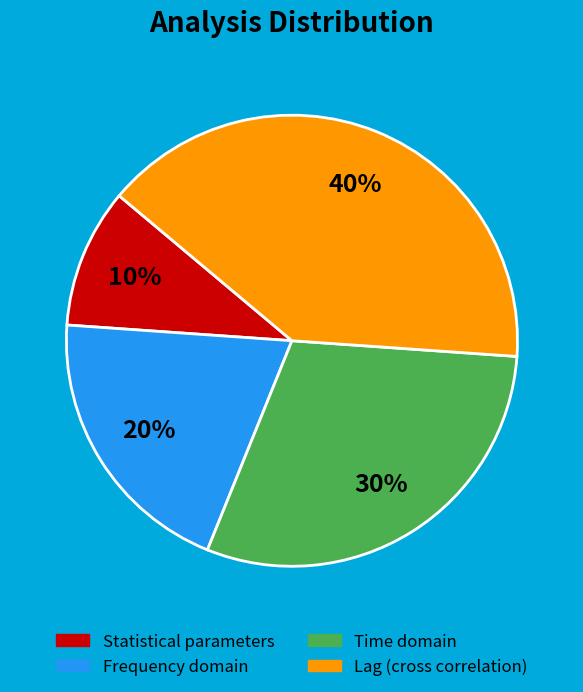

True or false: Statistical parameters accounts for 10% of the total.

True